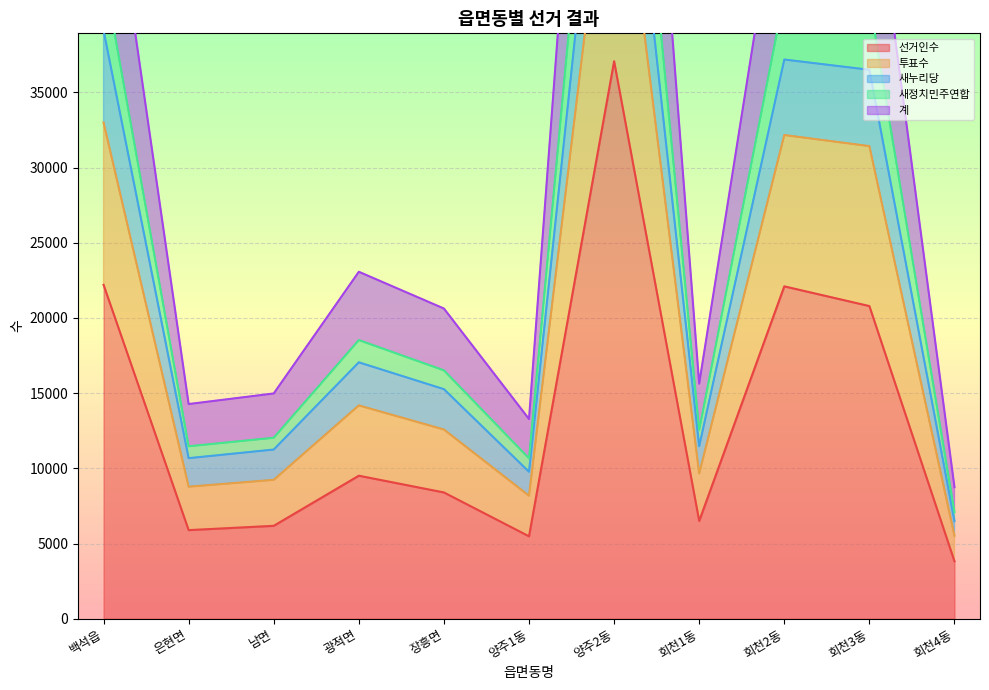

What are all the series names shown in the legend?

선거인수, 투표수, 새누리당, 새정치민주연합, 계